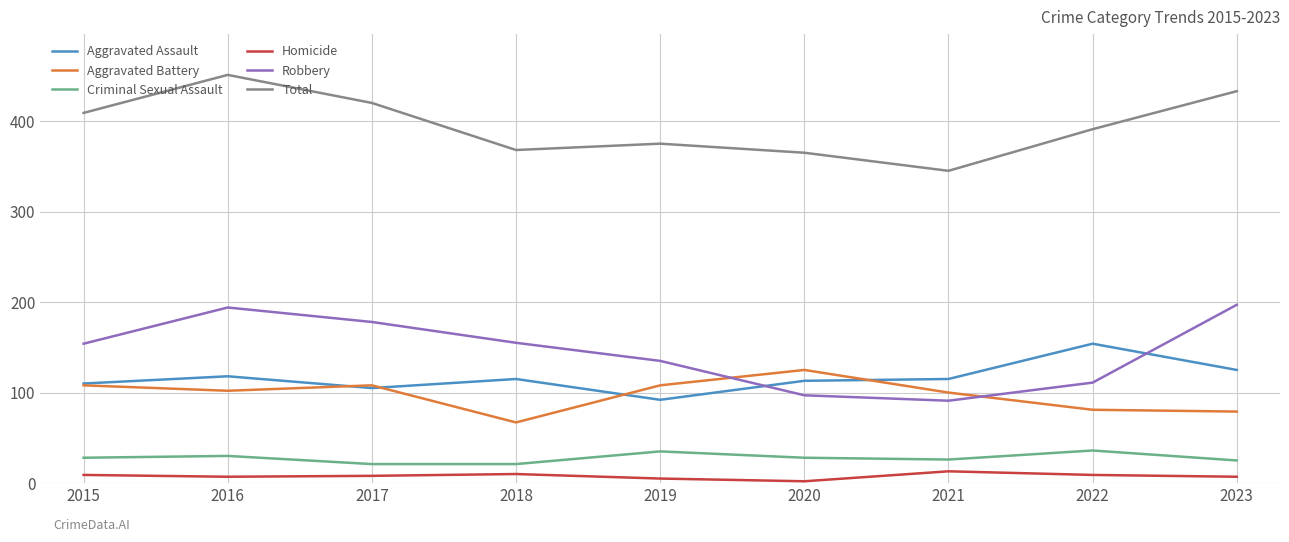

What is the difference between the Criminal Sexual Assault values at 2021 and 2016?

4